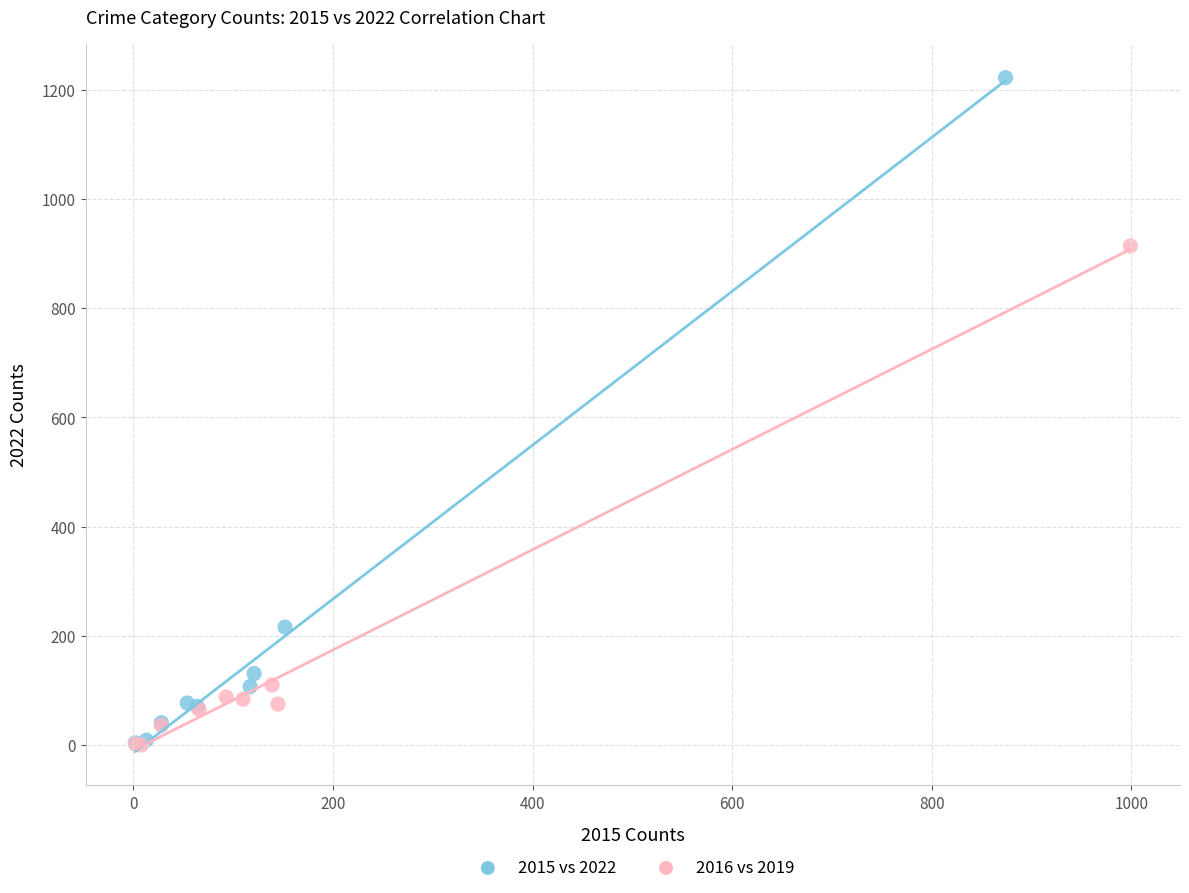

Which series contains the highest Y value?

2015 vs 2022